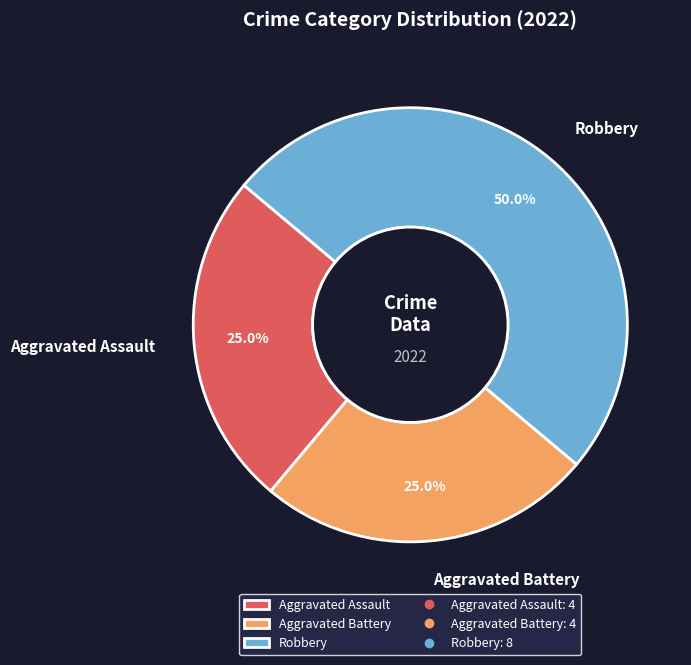

Does Aggravated Assault represent more than half of the total?

No